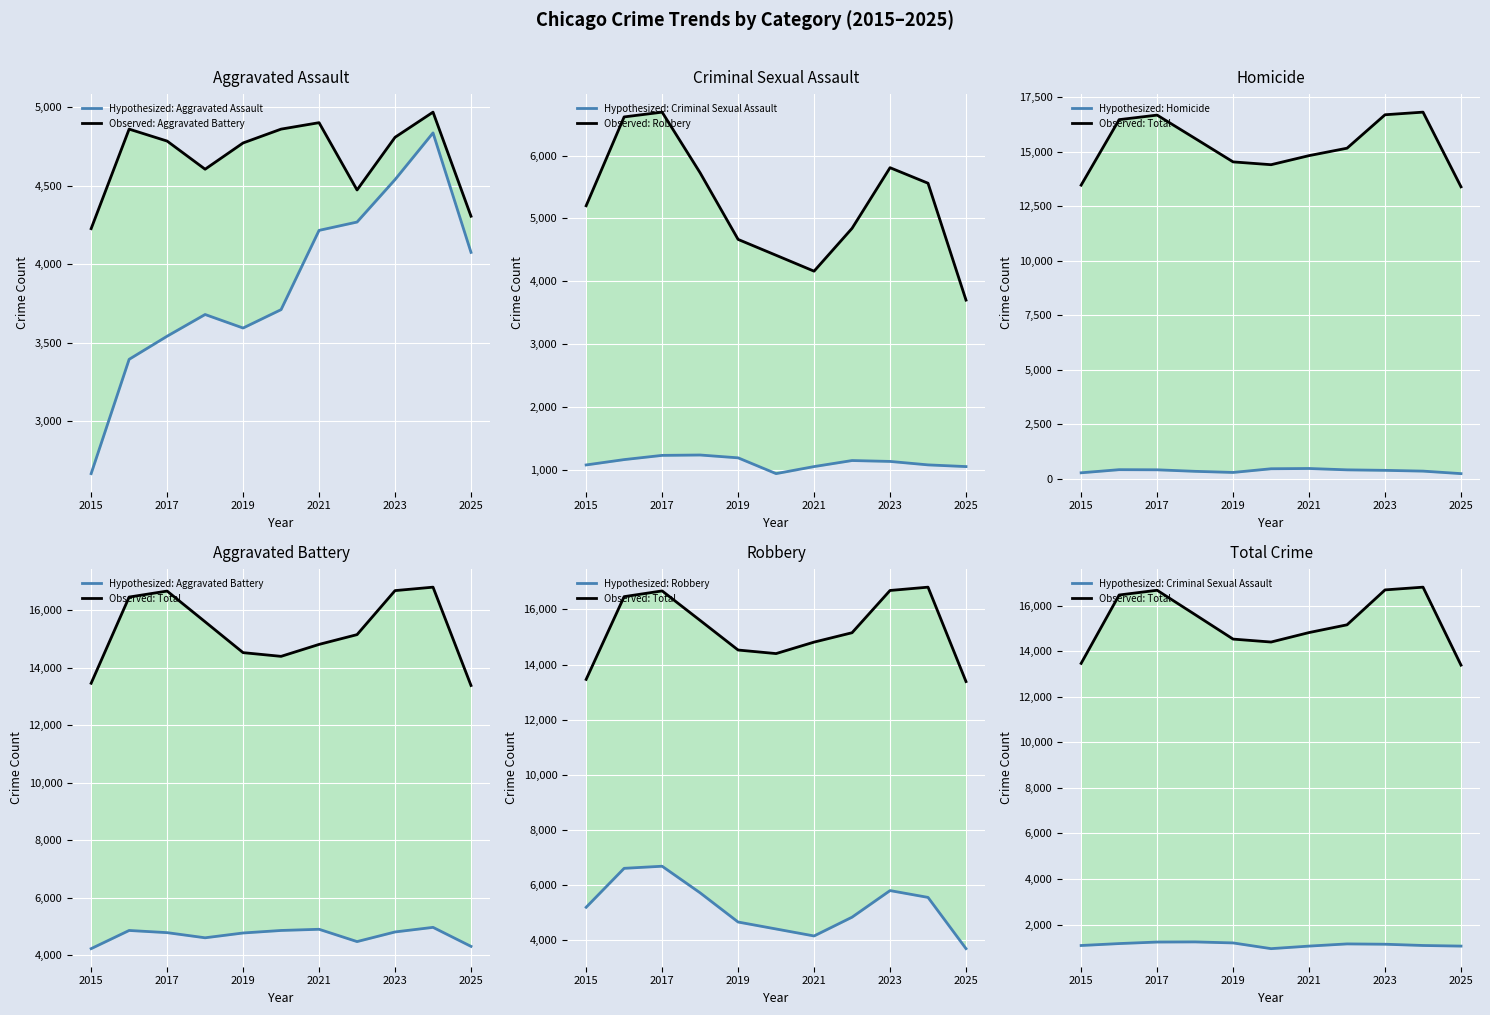

True or false: Robbery and Total intersect in this chart.

False